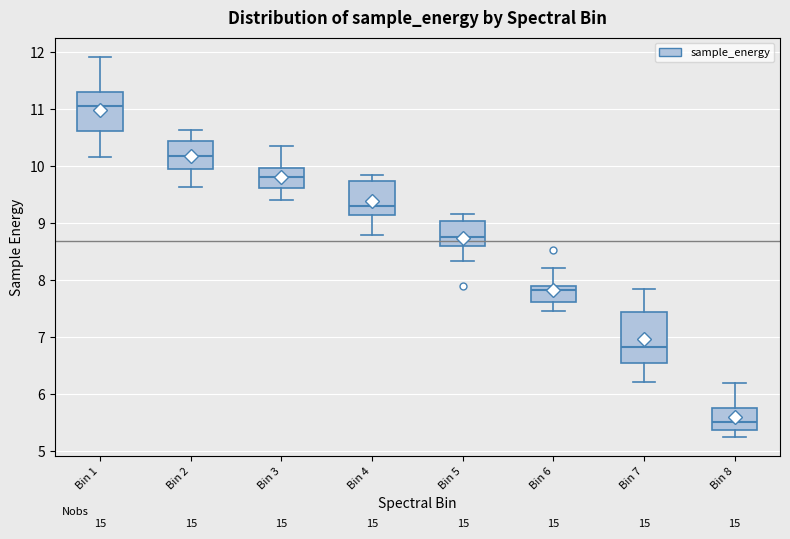

Which box has the lowest median line?

Bin 8